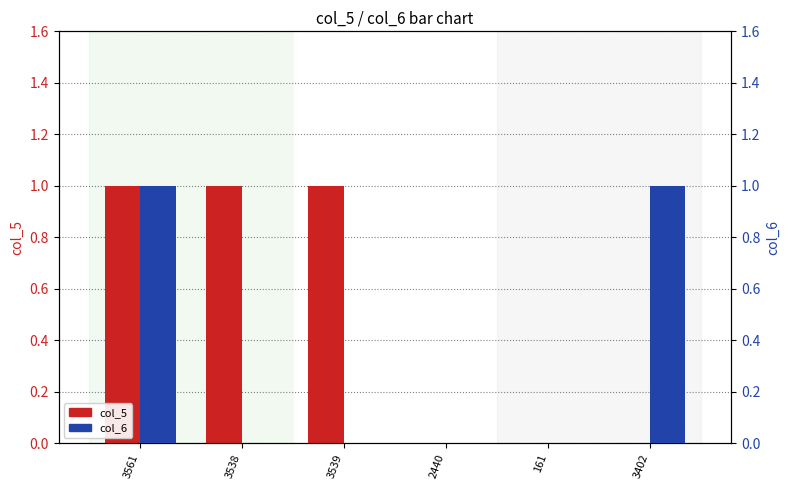

How many bars are there in each group?

2